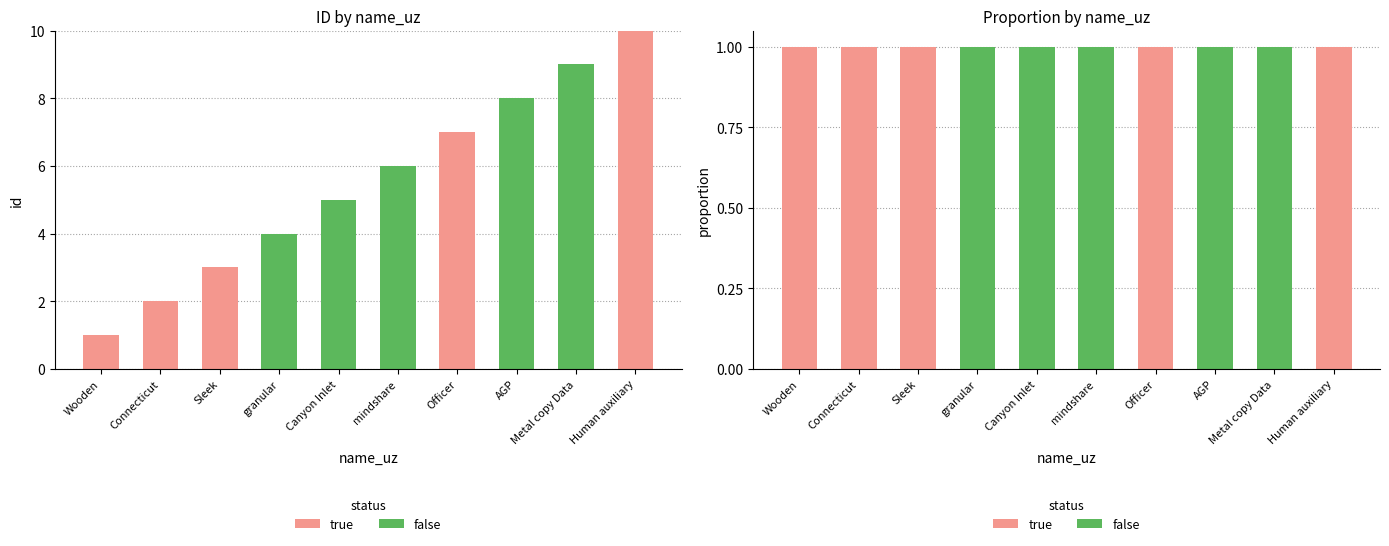

Reading left to right, what are all the values shown in this chart?

true: 1	1	1	0	0	0	1	0	0	1
false: 0	0	0	1	1	1	0	1	1	0